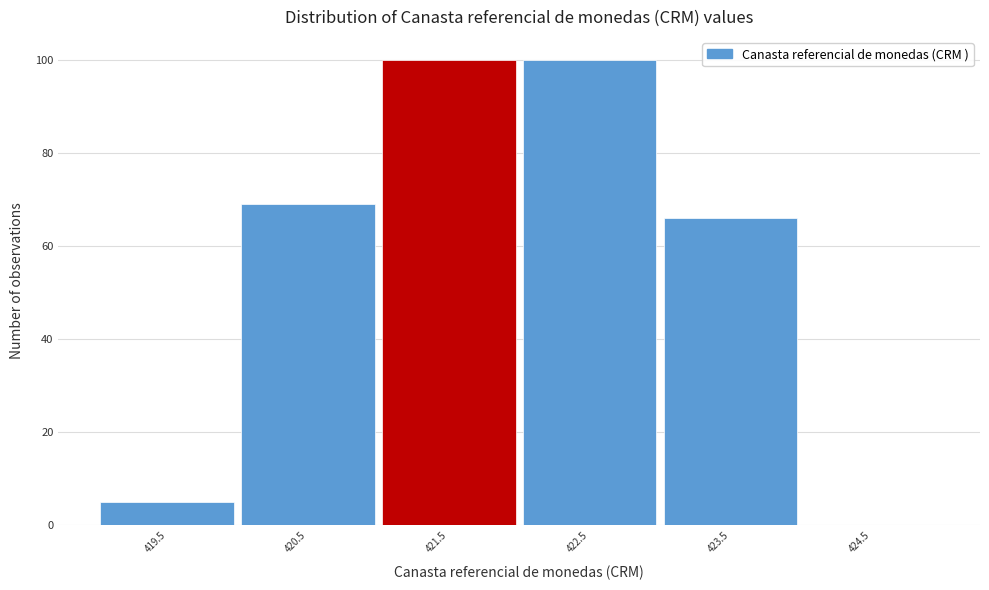

Reading left to right, transcribe this chart: for each bar, give the range it covers on the x-axis and its height. The values are not printed on the chart, so give them approximately, as read against the axis.

419 to 420: 6
420 to 421: 70
421 to 422: 100
422 to 423: 100
423 to 424: 66
424 to 425: 0